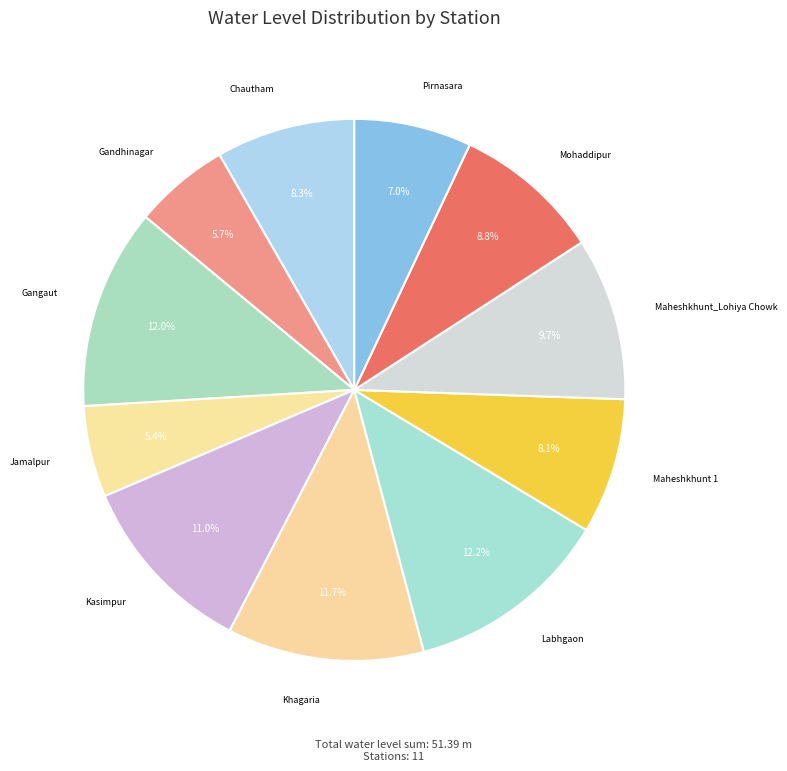

What is the largest slice in the pie chart?

Labhgaon